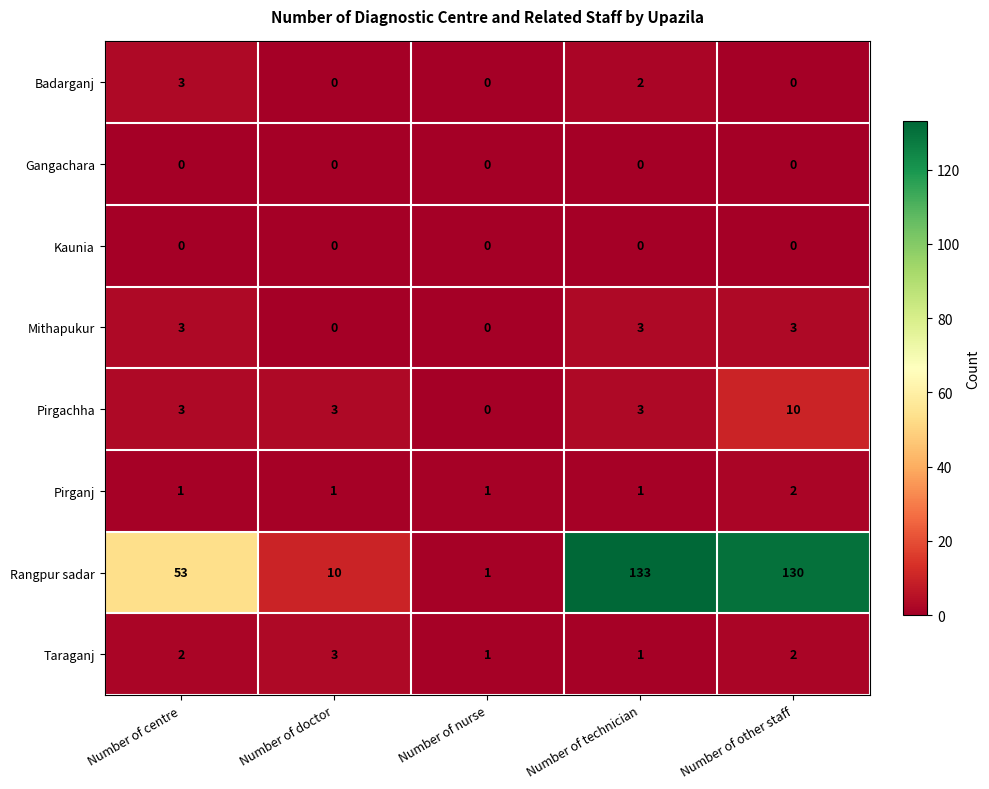

Which series changed the most between Number of nurse and Number of other staff?

Rangpur sadar